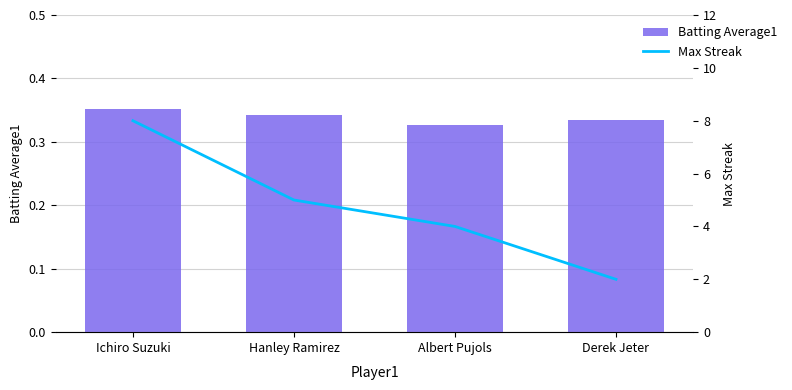

What is the difference between the highest and lowest values at Ichiro Suzuki?

7.6